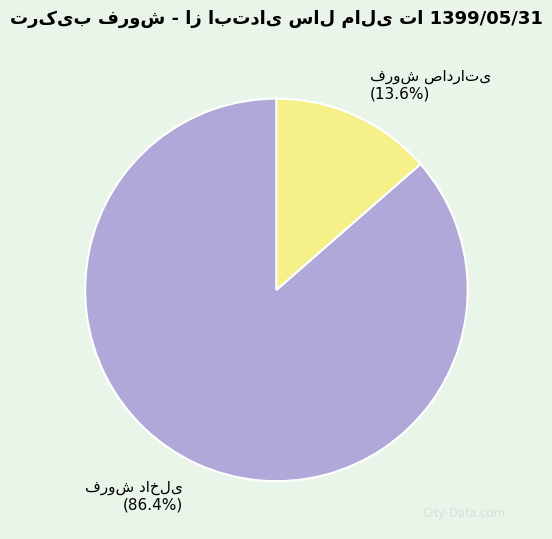

Is there any slice that represents more than half of the pie?

Yes